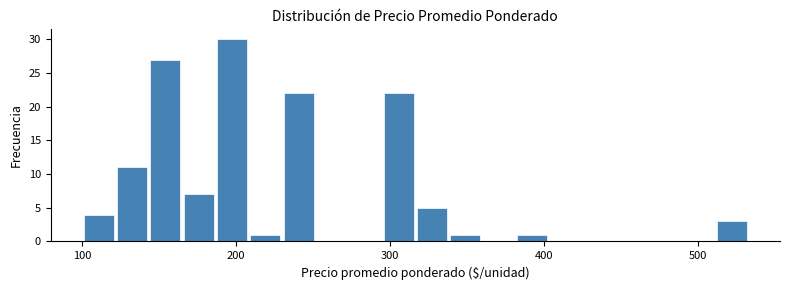

Around what value on the x-axis is the tallest bar? Give the approximate position of its centre, as read against the axis.

200